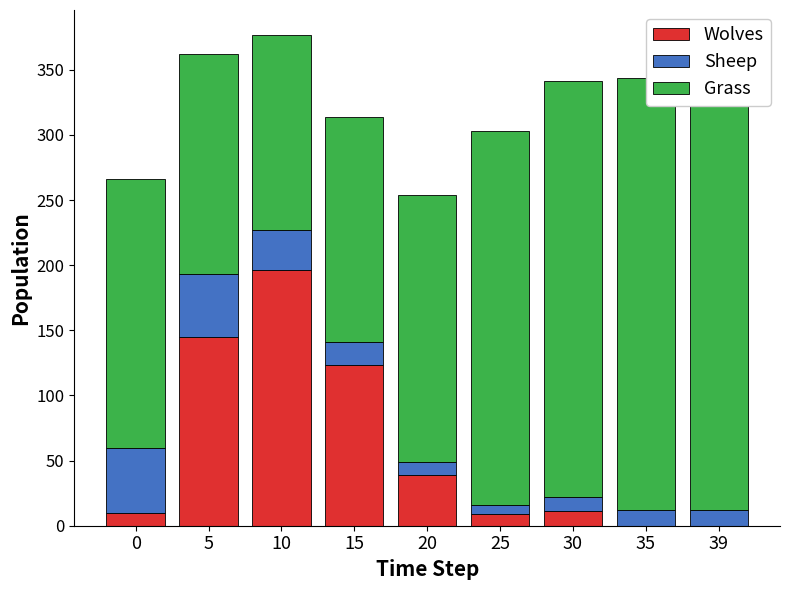

Are the bars horizontal?

No